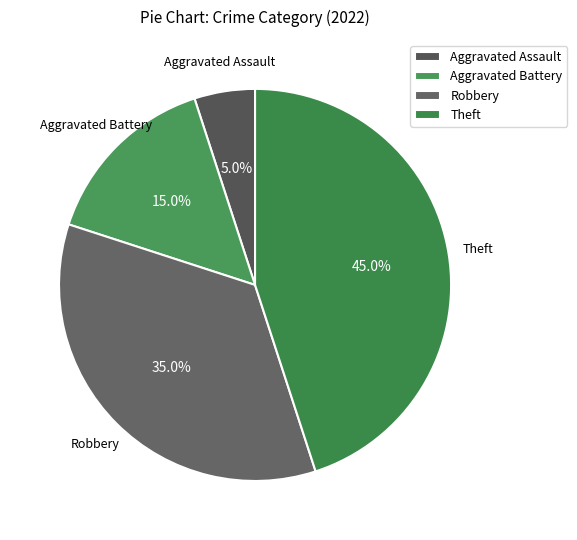

How many segments does this pie chart have?

4